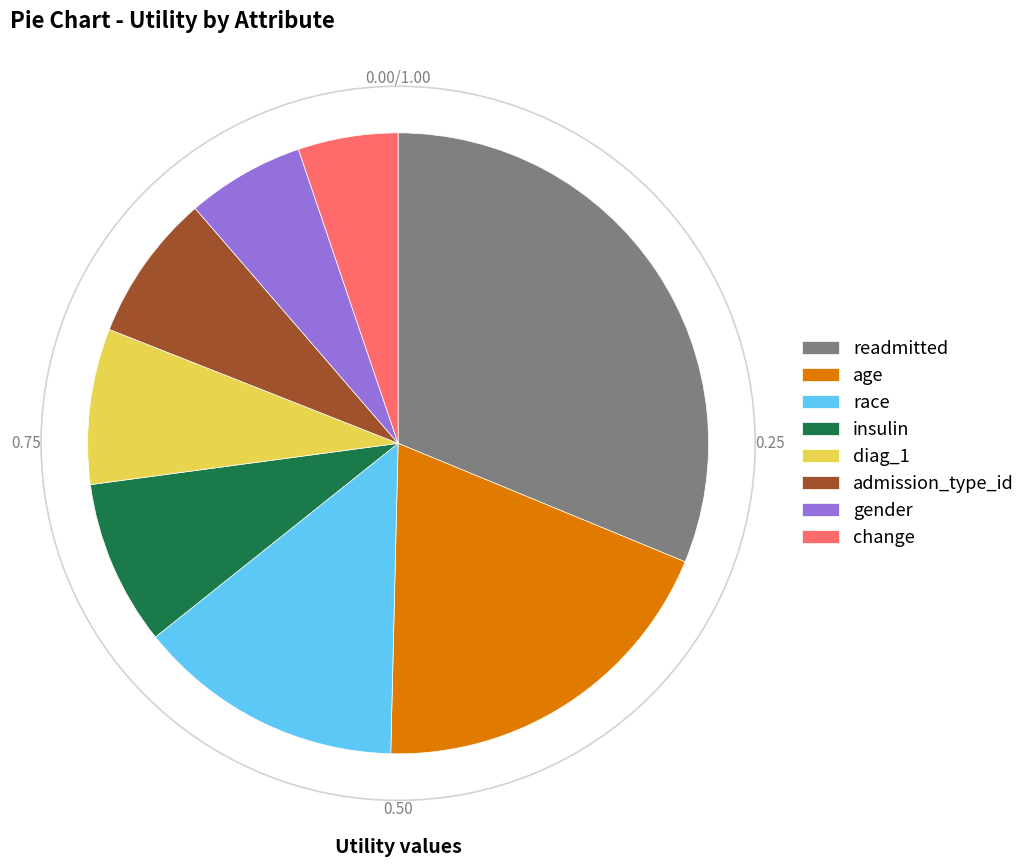

Does any single category account for the majority?

No